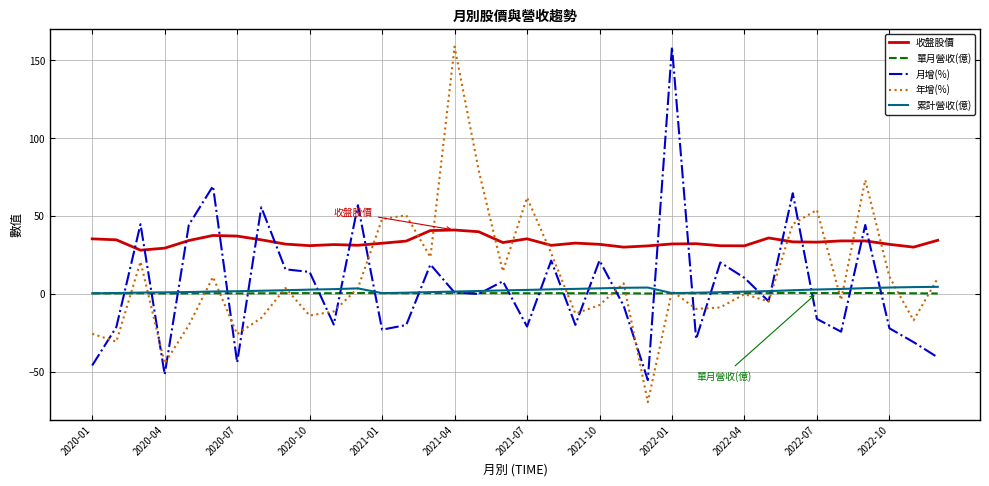

What is the lowest value of the 收盤股價 series?

28.0